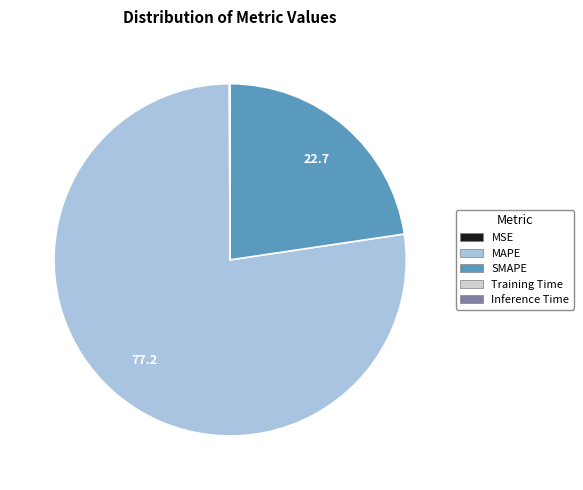

Which category has the biggest portion of the pie?

MAPE